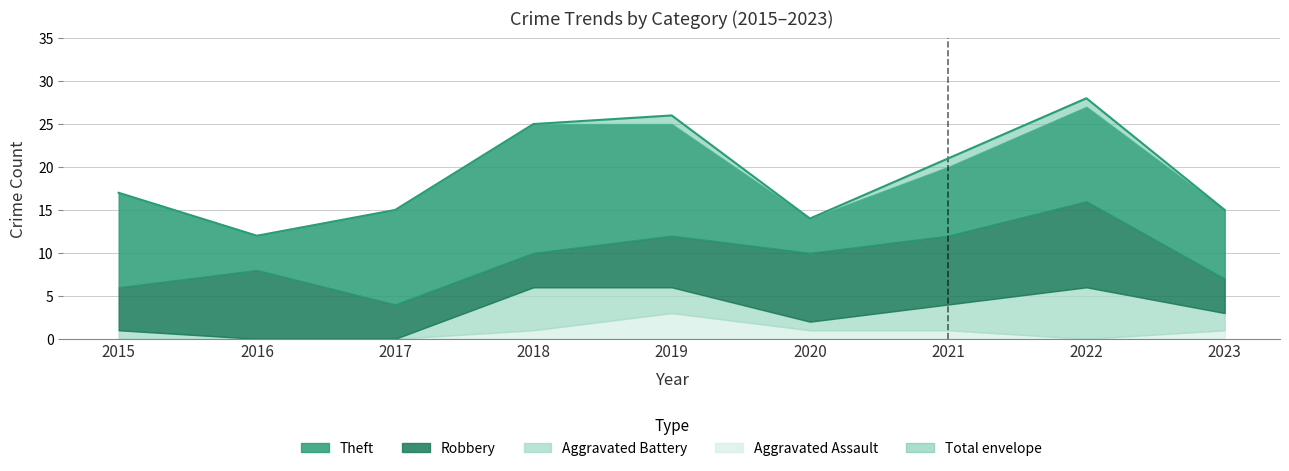

True or false: Robbery and Aggravated Assault cross at least once.

False